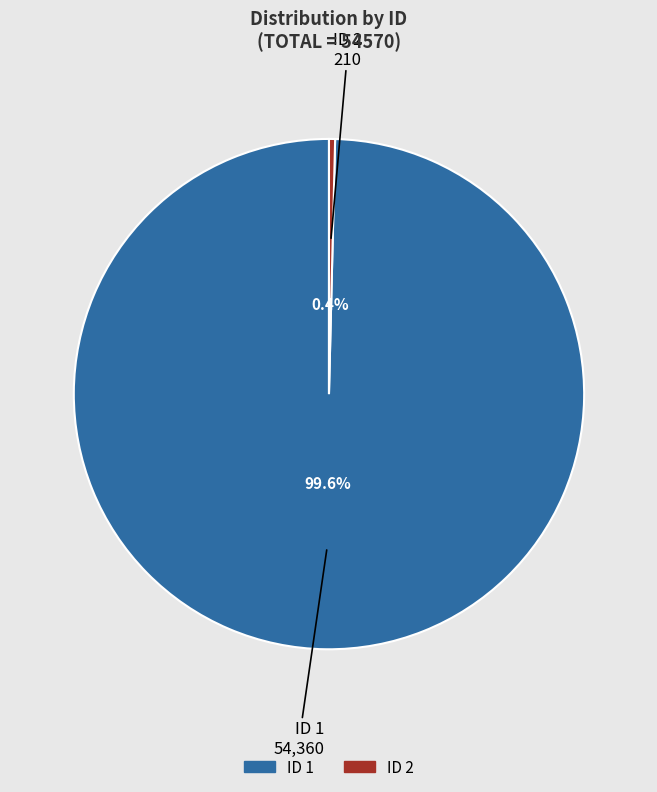

Does any single category account for the majority?

Yes